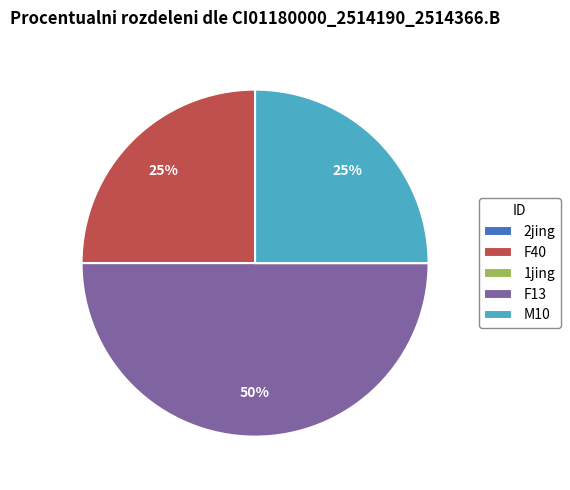

Does F40 account for over 50% of the chart?

No